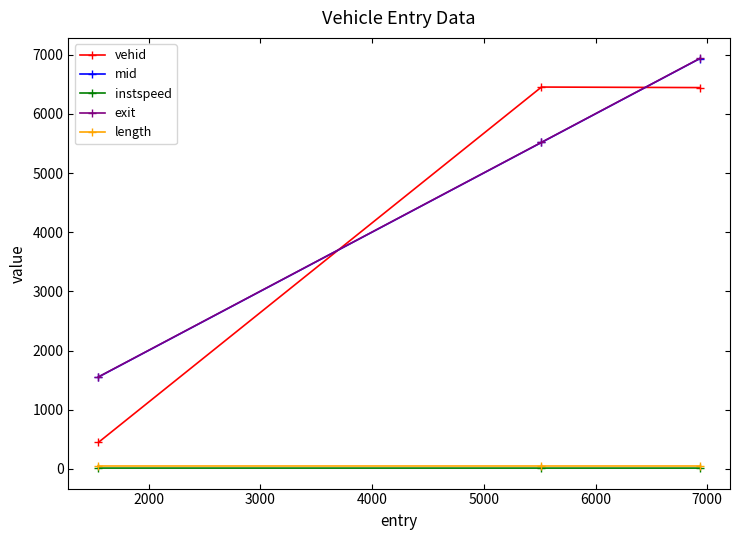

What is the maximum value for vehid?

6454.0